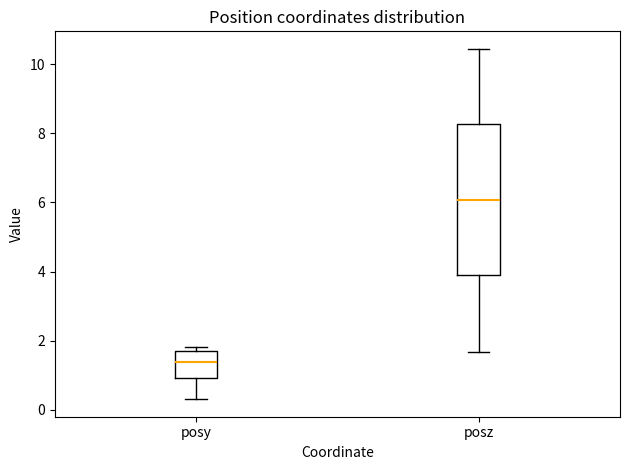

Which box is the tallest, from its lower edge to its upper edge?

posz